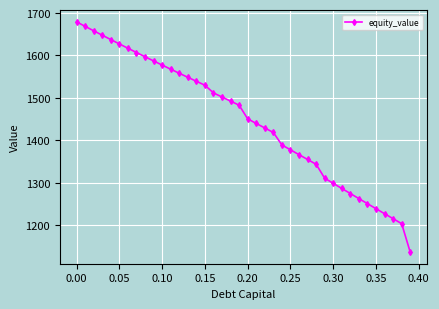

What is the average value?

1447.8